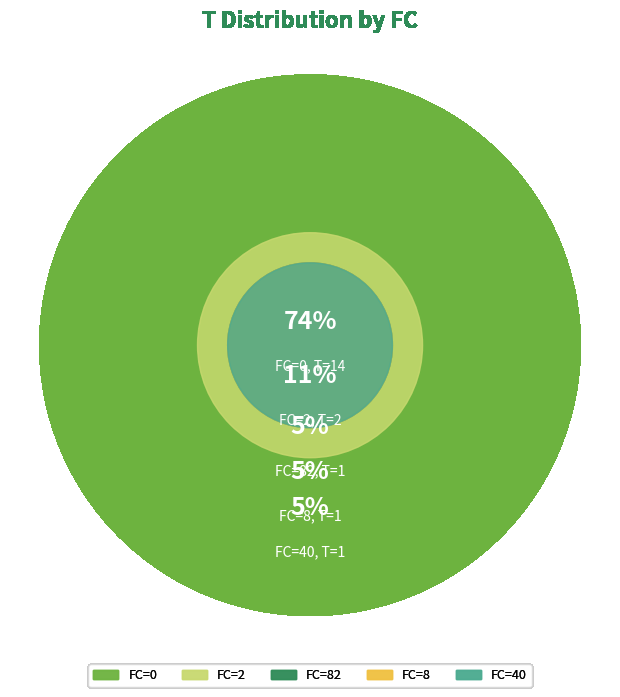

To the nearest percent, what percentage of the pie is FC=8?

5%